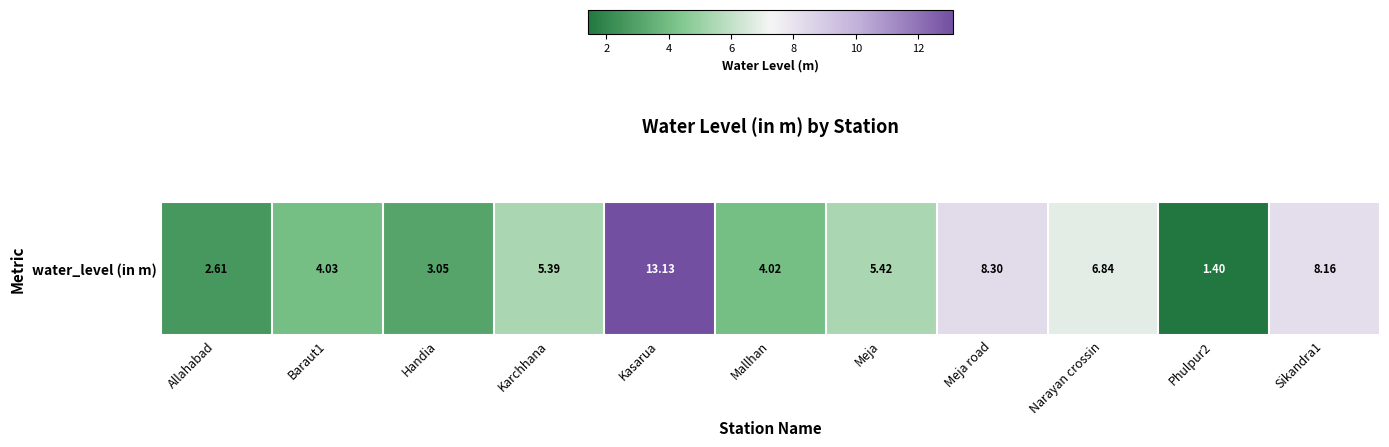

Approximately how many times larger is the value at Handia compared to Sikandra1?

0.4